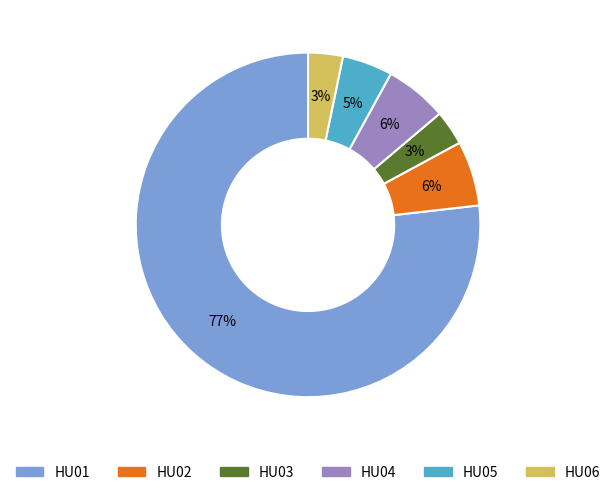

Count the number of slices in the pie.

6